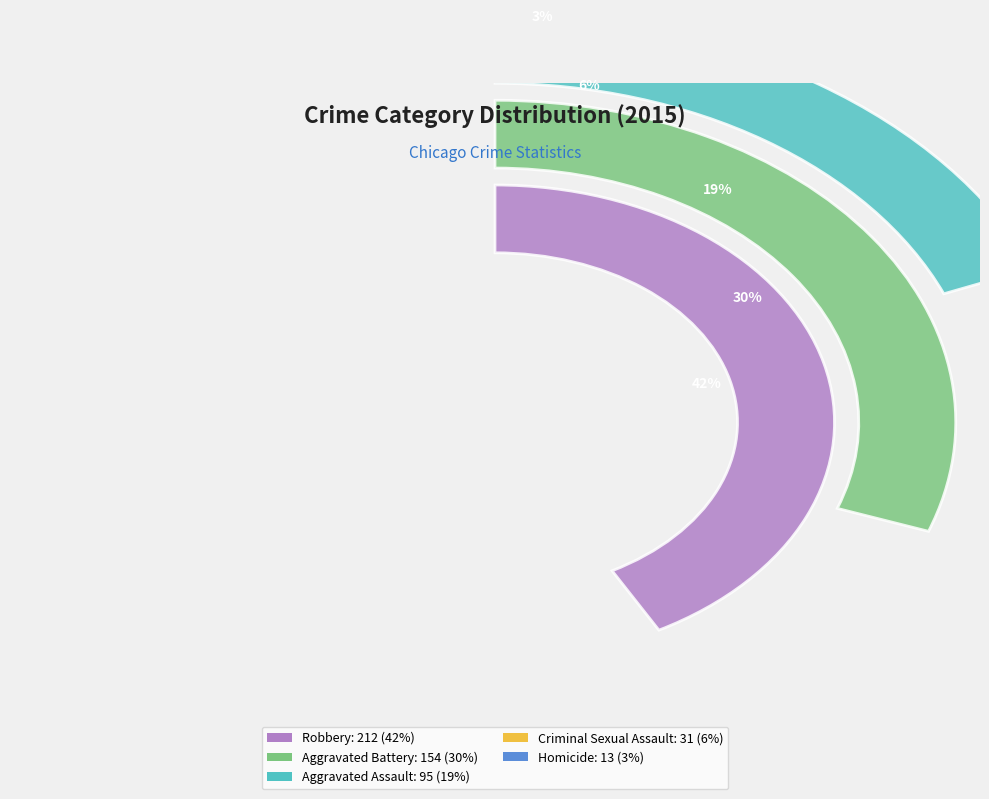

Approximately how many times larger is the value at Aggravated Assault compared to Robbery?

0.4